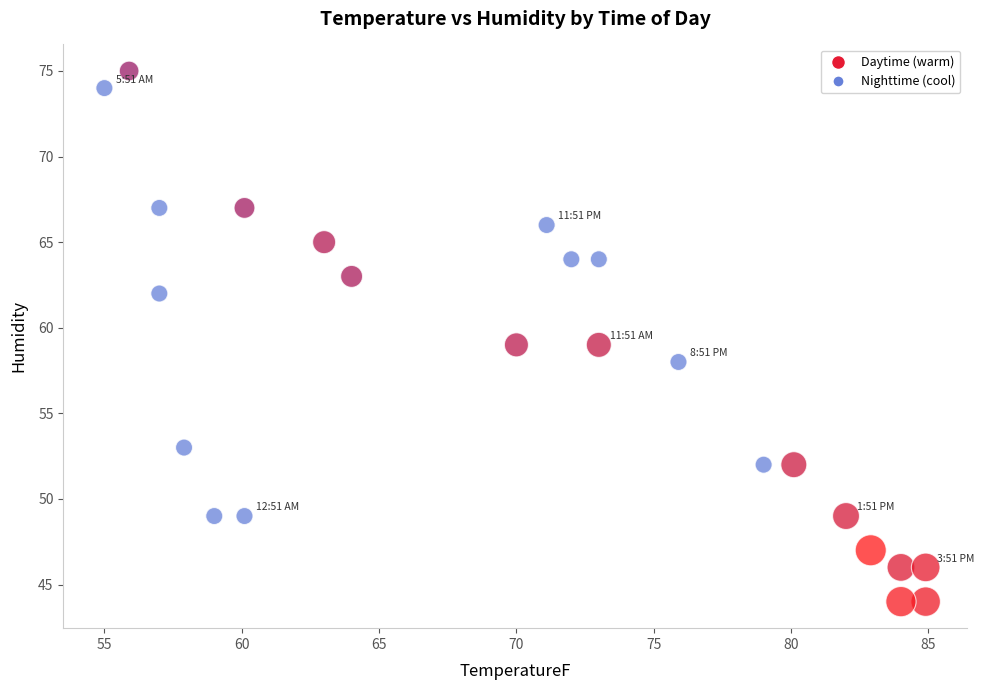

What is the range of Y values (max minus min)?

31